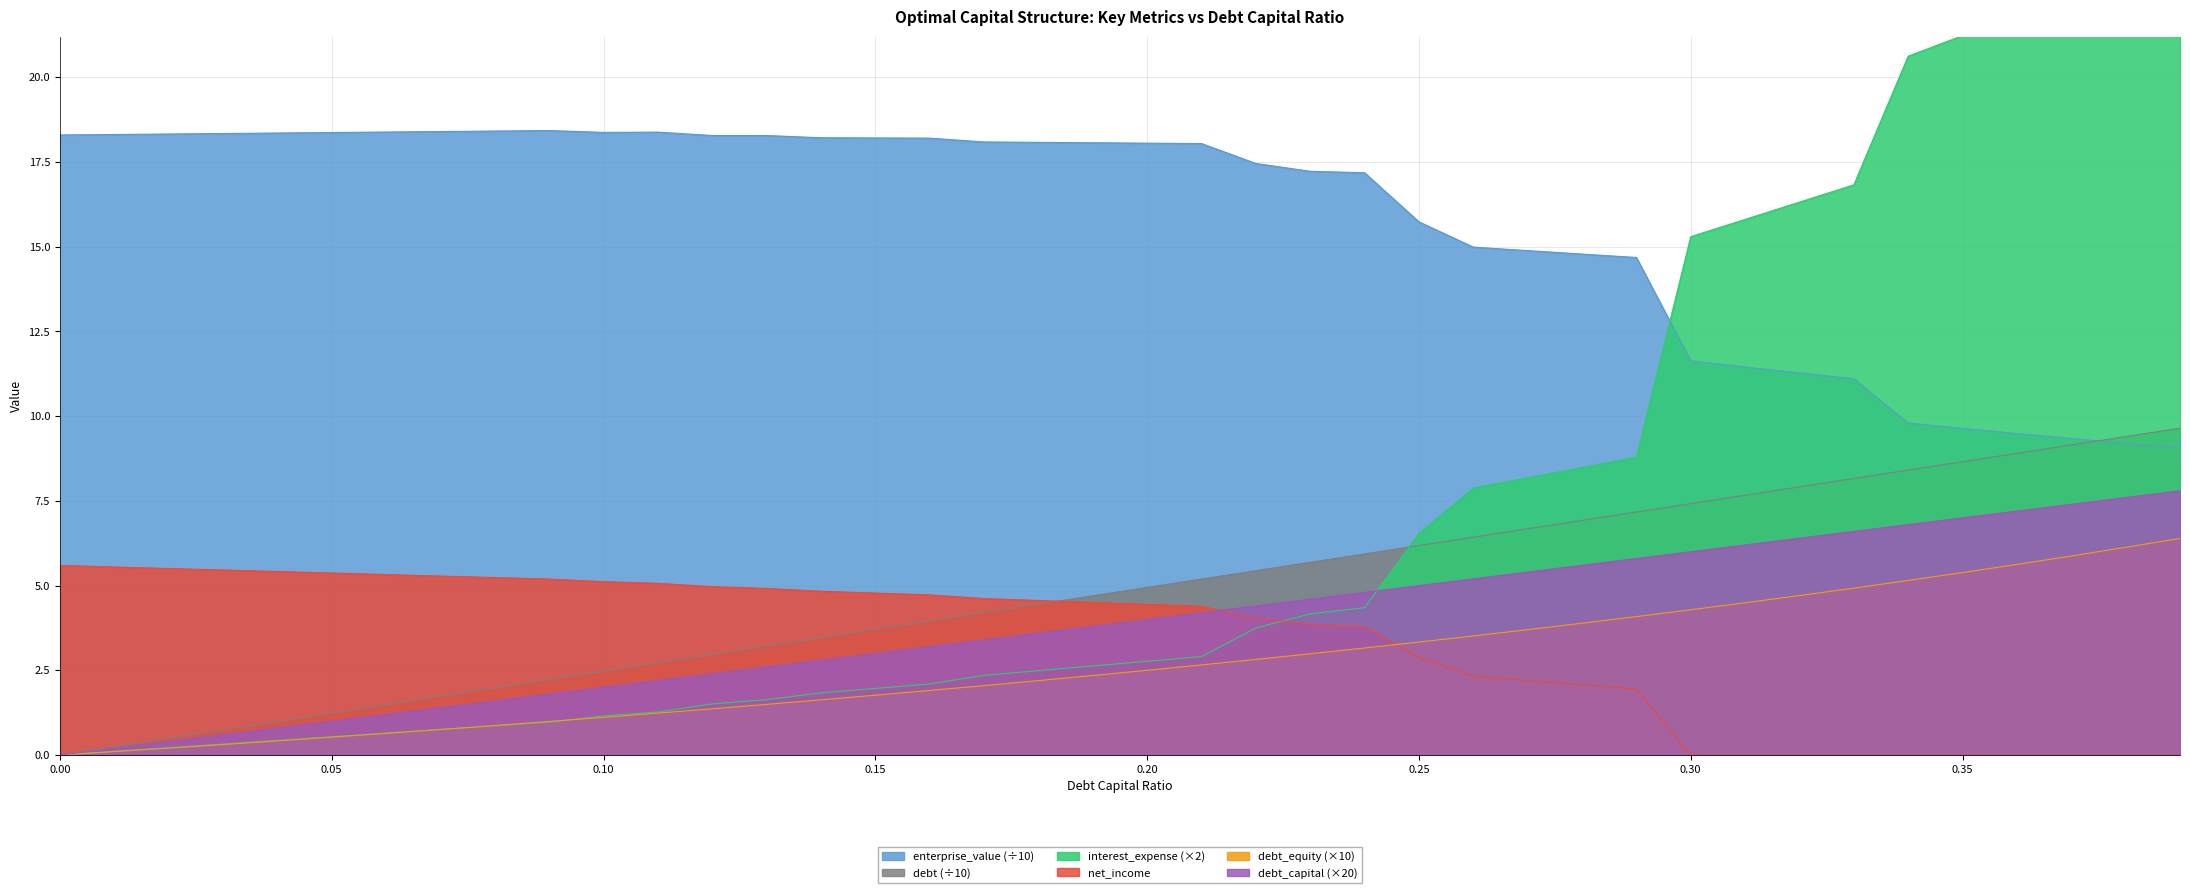

How many data points in enterprise_value are less than 18?

18